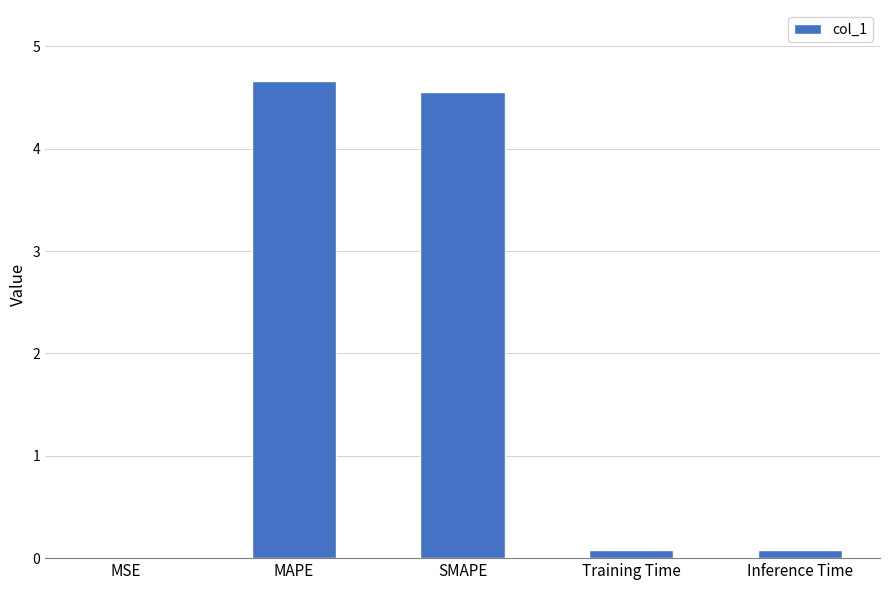

Are the bars horizontal?

No